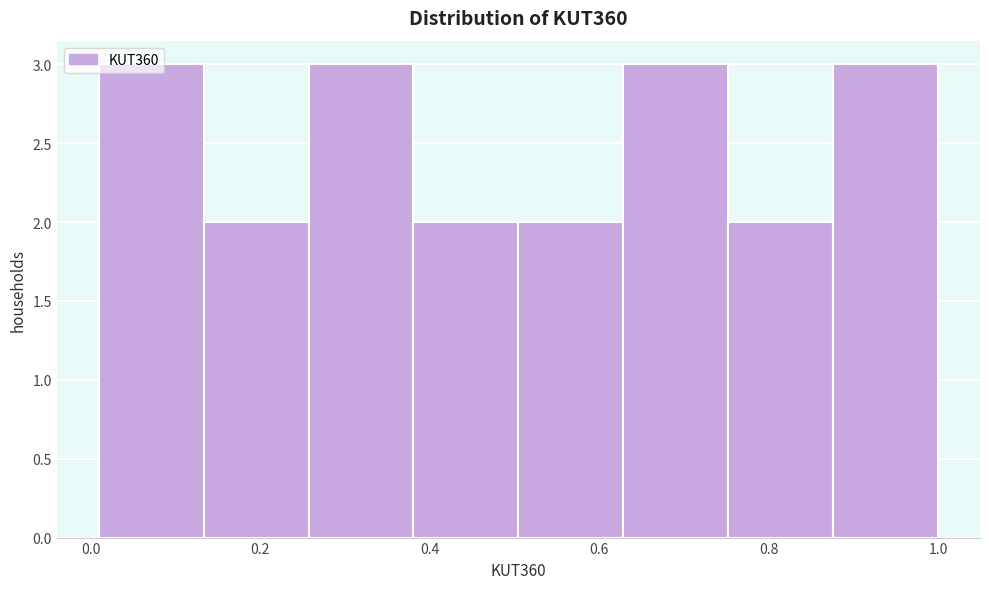

Reading left to right, transcribe this chart: for each bar, give the range it covers on the x-axis and its height. Neither the bar edges nor the heights are printed on the chart, so give them approximately, as read against the axes.

0.00 to 0.14: 3
0.14 to 0.26: 2
0.26 to 0.38: 3
0.38 to 0.50: 2
0.50 to 0.62: 2
0.62 to 0.76: 3
0.76 to 0.88: 2
0.88 to 1.00: 3